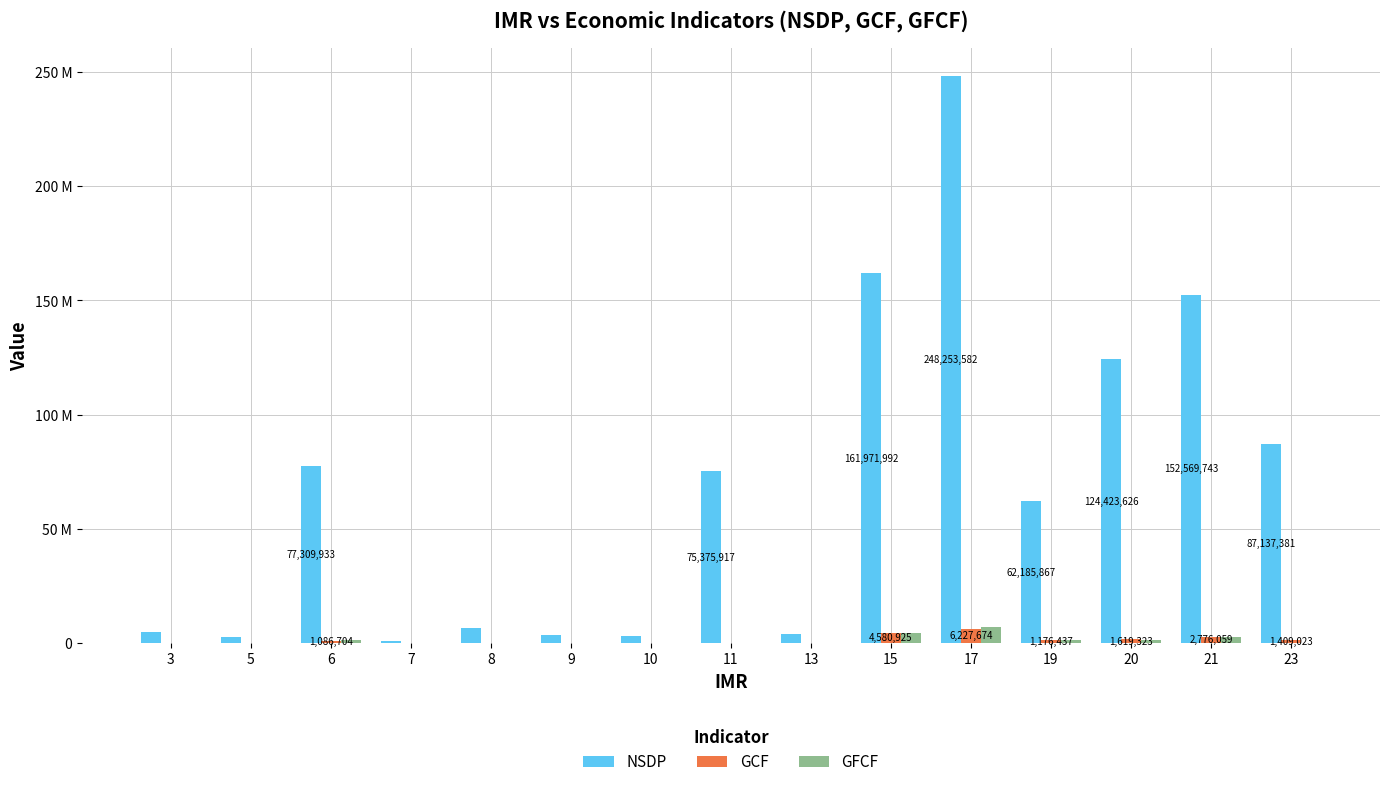

At which category is the sum across all series the highest?

17